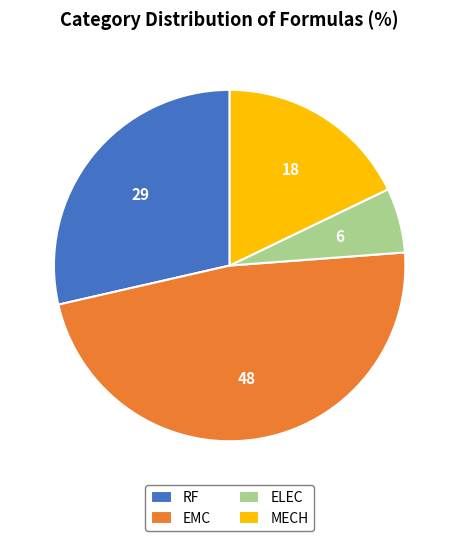

Approximately how many times larger is the value at EMC compared to ELEC?

8.0